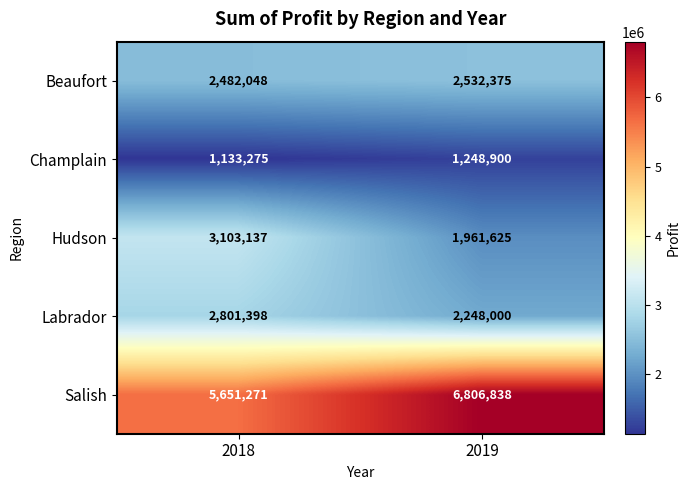

Which series has the largest total across all categories?

Salish